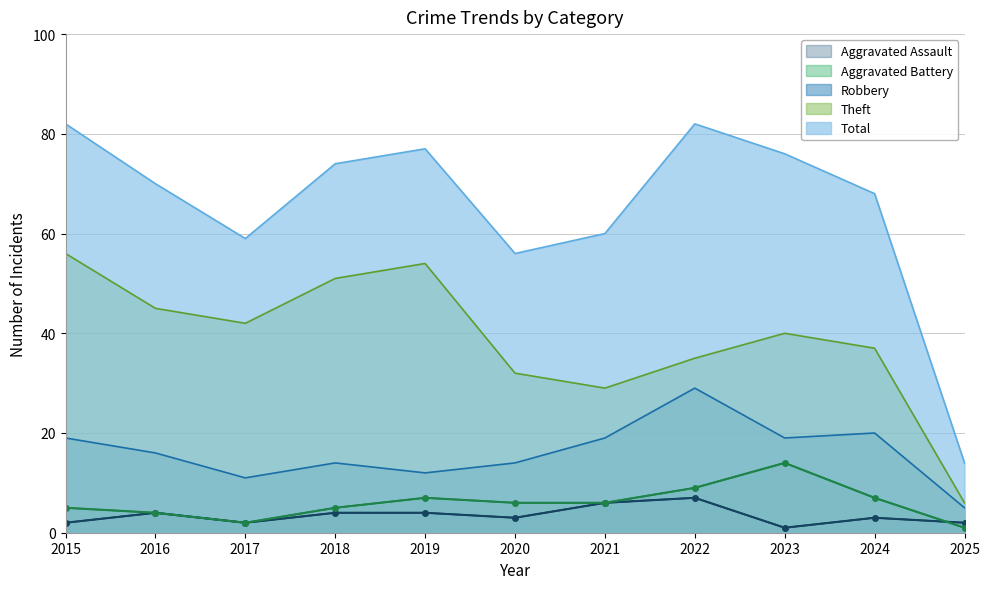

Reading right to left, extract all data points from this chart.

Aggravated Assault: 2	3	1	7	6	3	4	4	2	4	2
Aggravated Battery: 1	7	14	9	6	6	7	5	2	4	5
Robbery: 5	20	19	29	19	14	12	14	11	16	19
Theft: 6	37	40	35	29	32	54	51	42	45	56
Total: 14	68	76	82	60	56	77	74	59	70	82